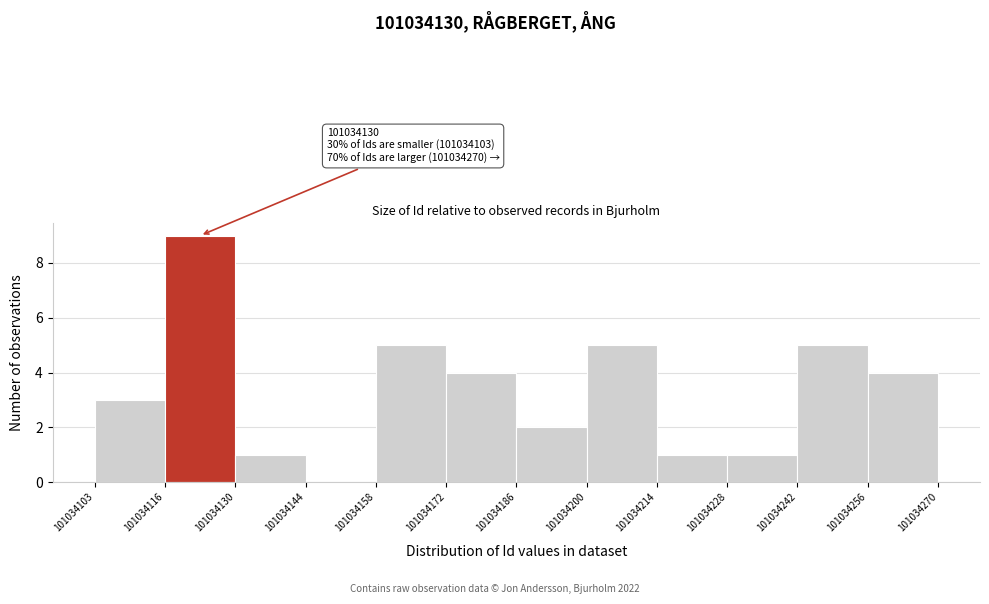

Which range on the x-axis has the tallest bar?

101034116 to 101034130